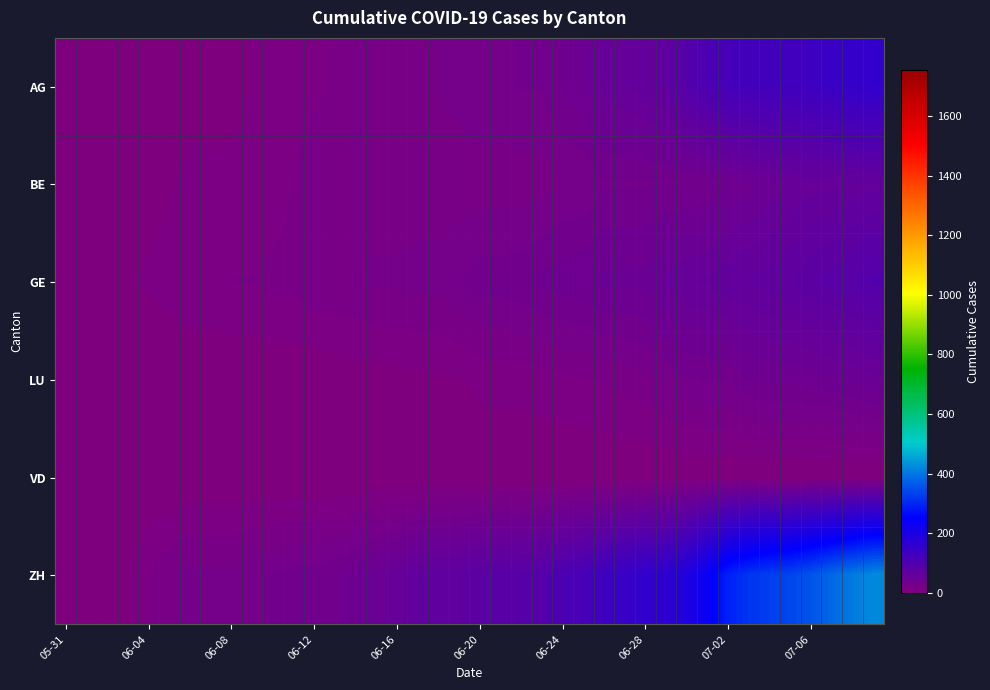

Rank the series by their maximum value, from highest to lowest.

ZH, AG, GE, BE, LU, VD